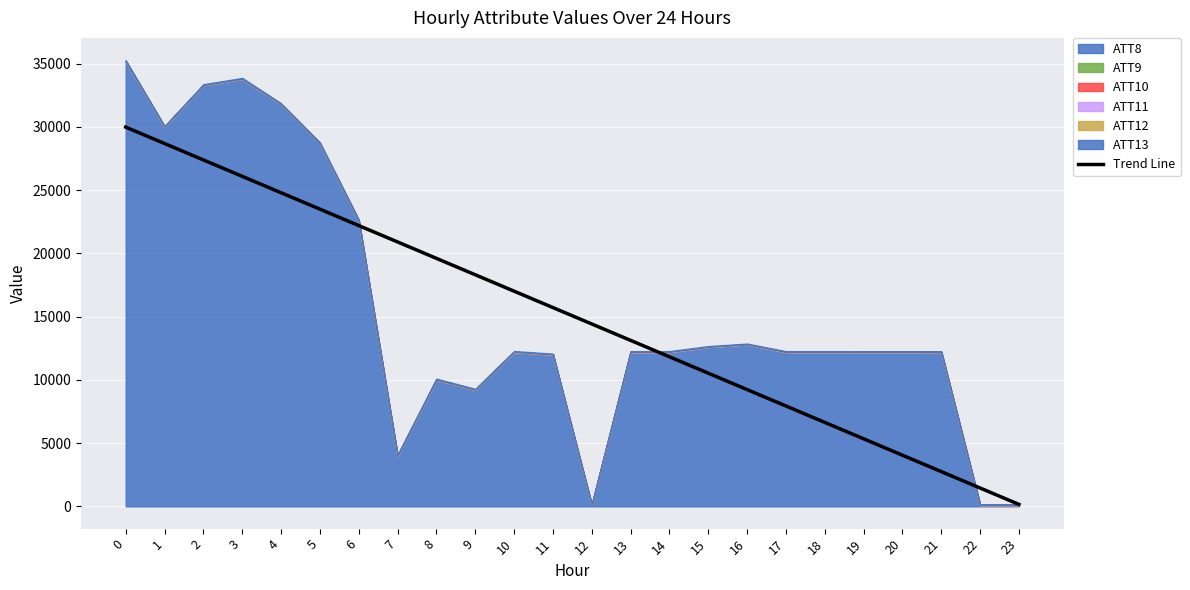

The value of Trend Line at 17 is 3692.6. True or false?

False